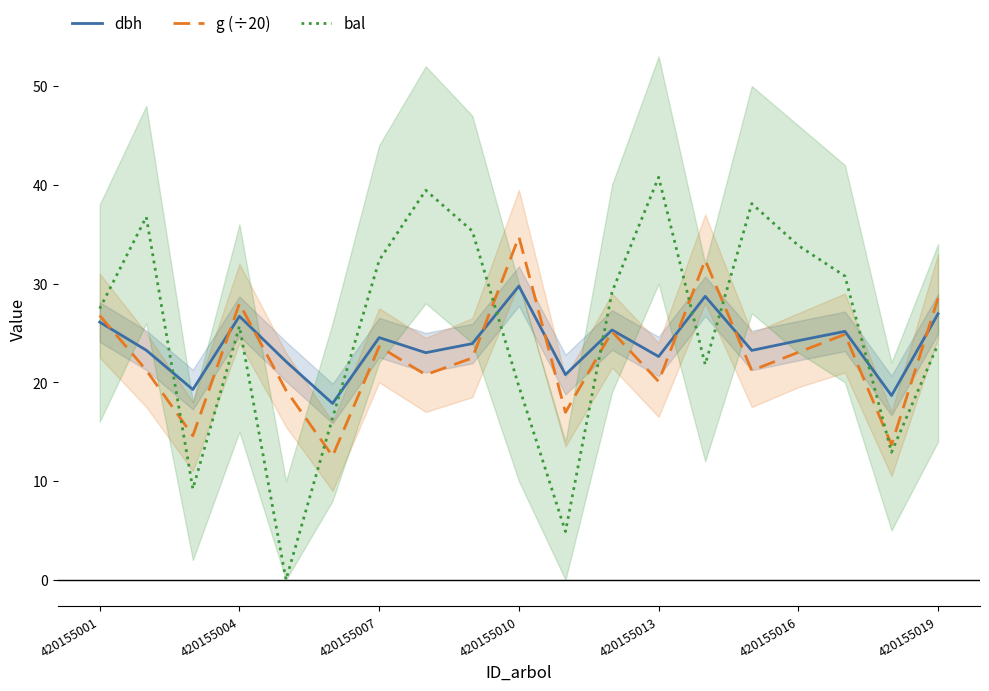

Reading left to right, list all the values displayed in this chart.

dbh: 26.1	23.2	19.3	26.7	22.1	17.9	24.5	23.0	23.9	29.7	20.8	25.3	22.6	28.7	23.2	24.2	25.2	18.7	26.9
g (÷20): 26.8	21.2	14.6	28.0	19.2	12.5	23.6	20.8	22.5	34.7	17.0	25.1	20.1	32.4	21.2	23.0	24.9	13.7	28.5
bal: 27.5	36.8	9.2	25.7	0.0	16.4	32.4	39.5	35.3	19.6	4.9	29.2	40.8	21.8	38.1	33.9	30.8	12.9	23.9